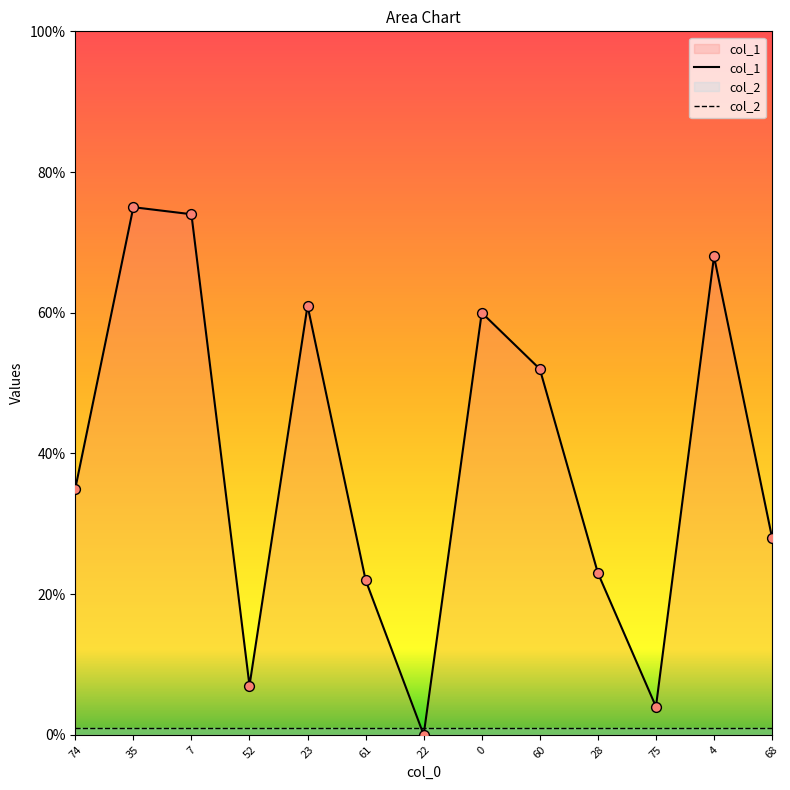

What is the ratio of the value at 4 to the value at 61?

3.1